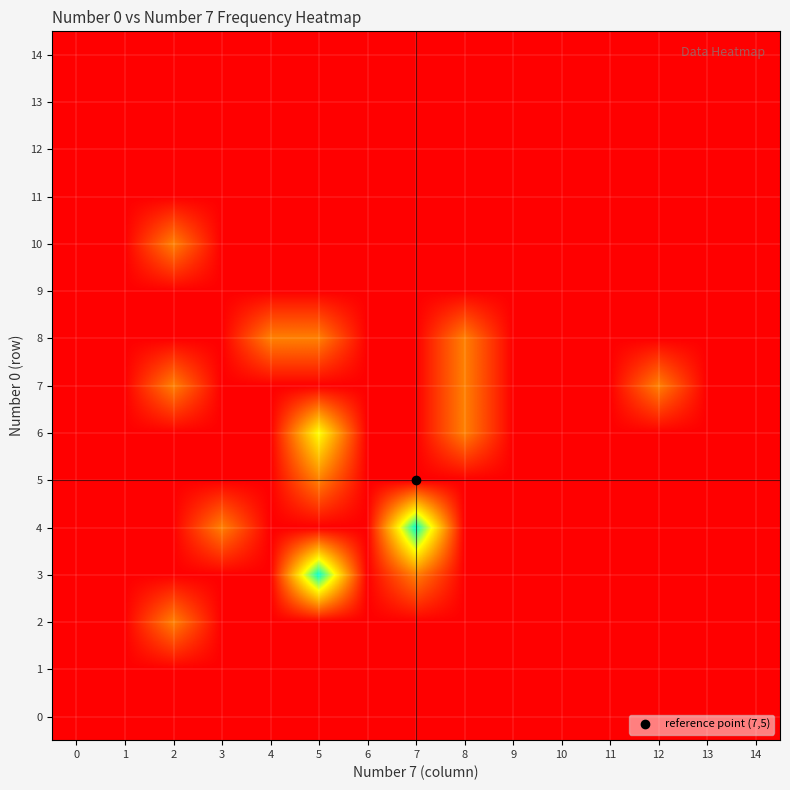

Which series has the widest spread of values?

3